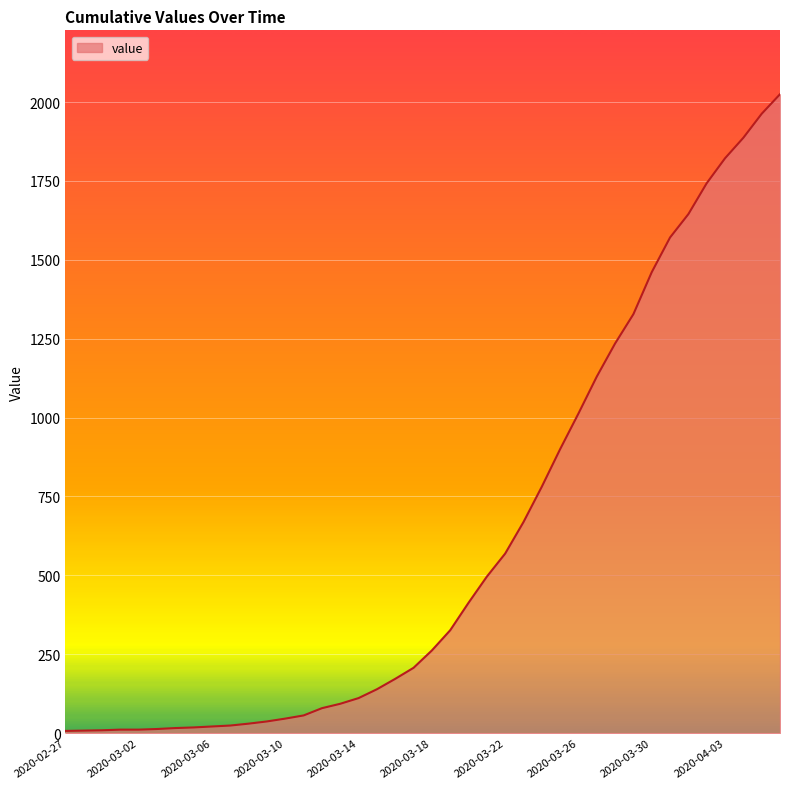

What is the greatest value displayed?

2025